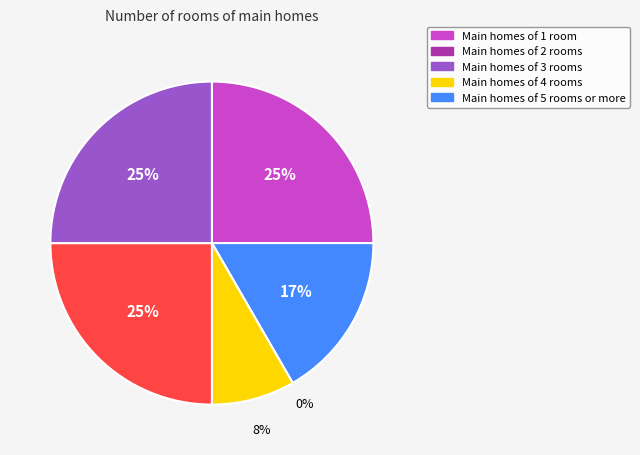

How many segments does this pie chart have?

6